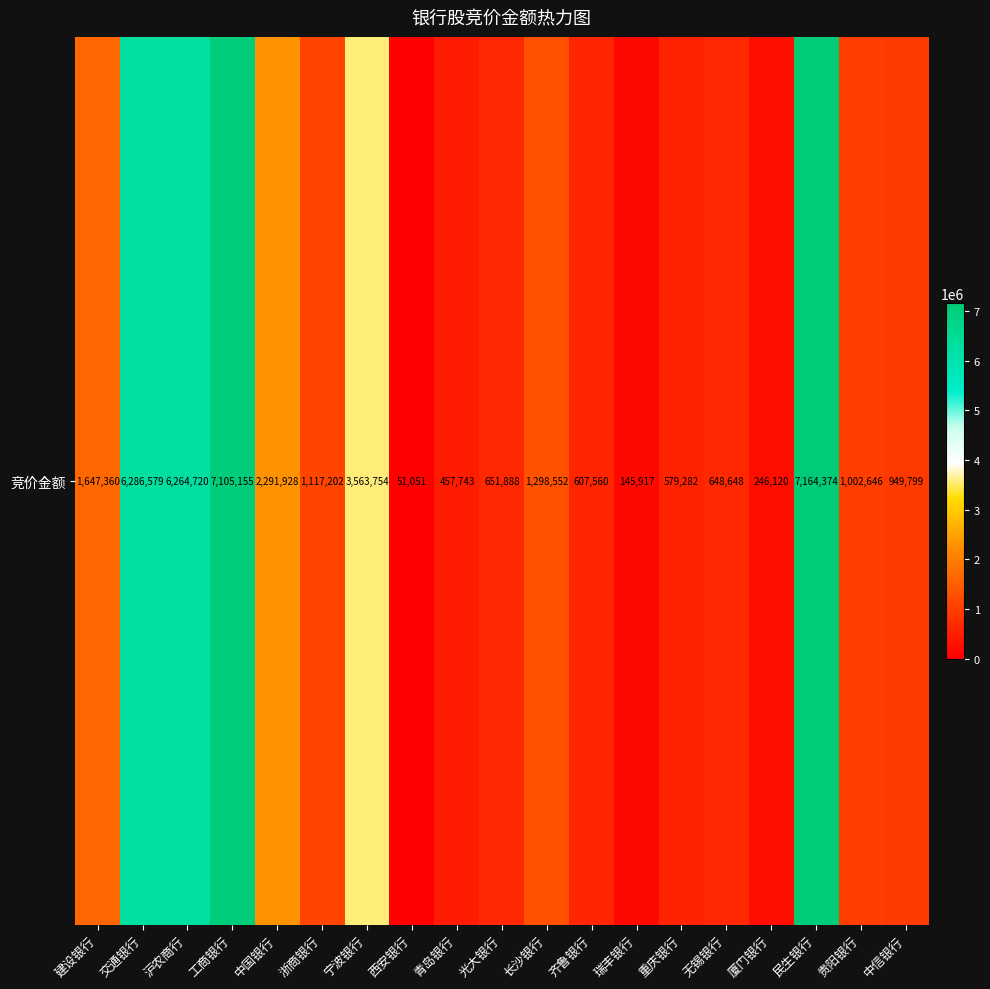

How many data points are less than 1002646?

9